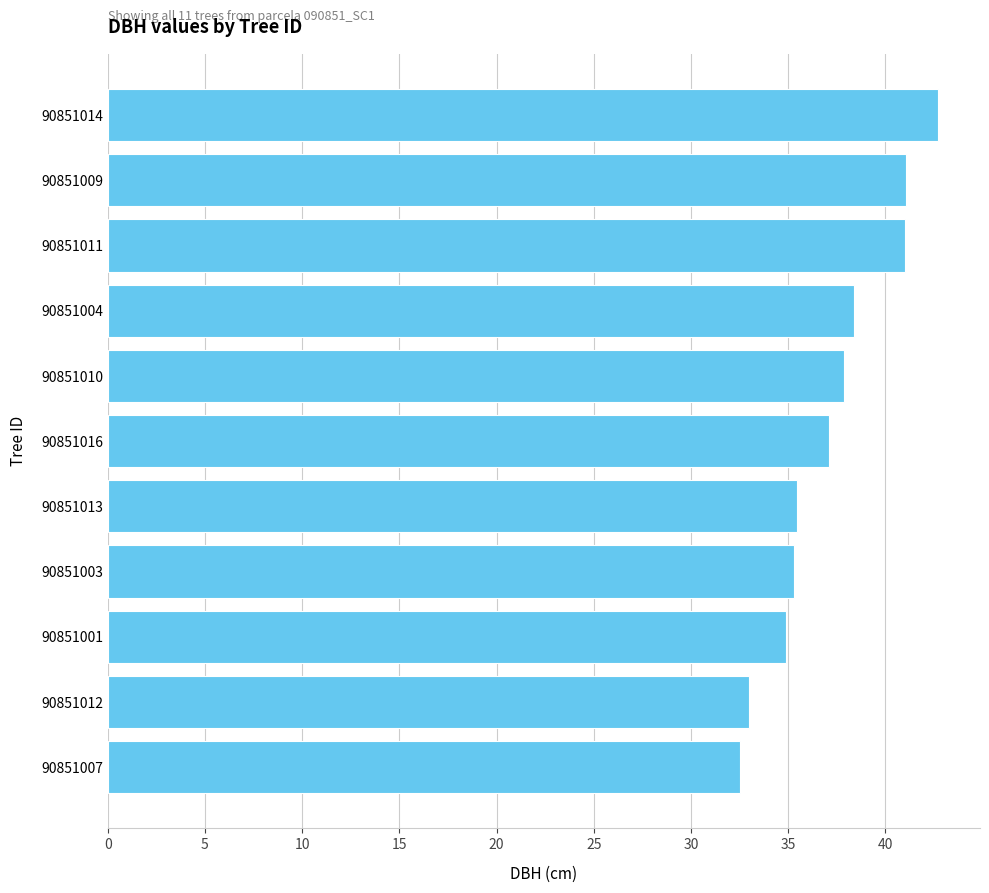

What is the sum of all values?

409.3